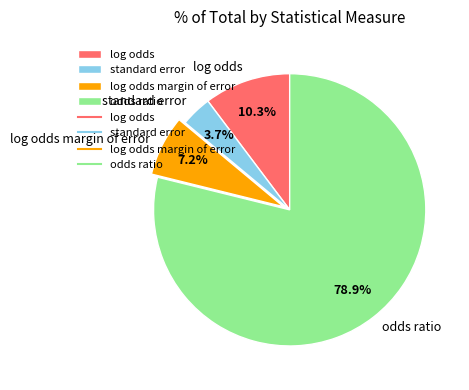

What is the smallest slice in the pie chart?

standard error